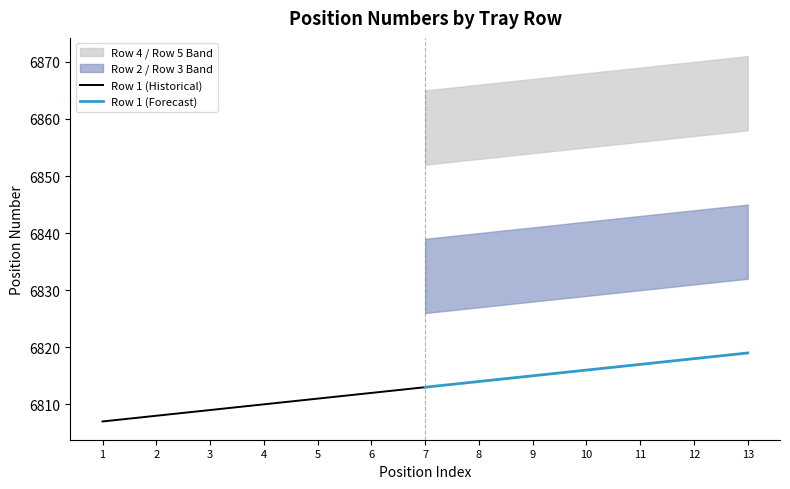

How many values in the Row 1 (Forecast) series are below 6816?

3